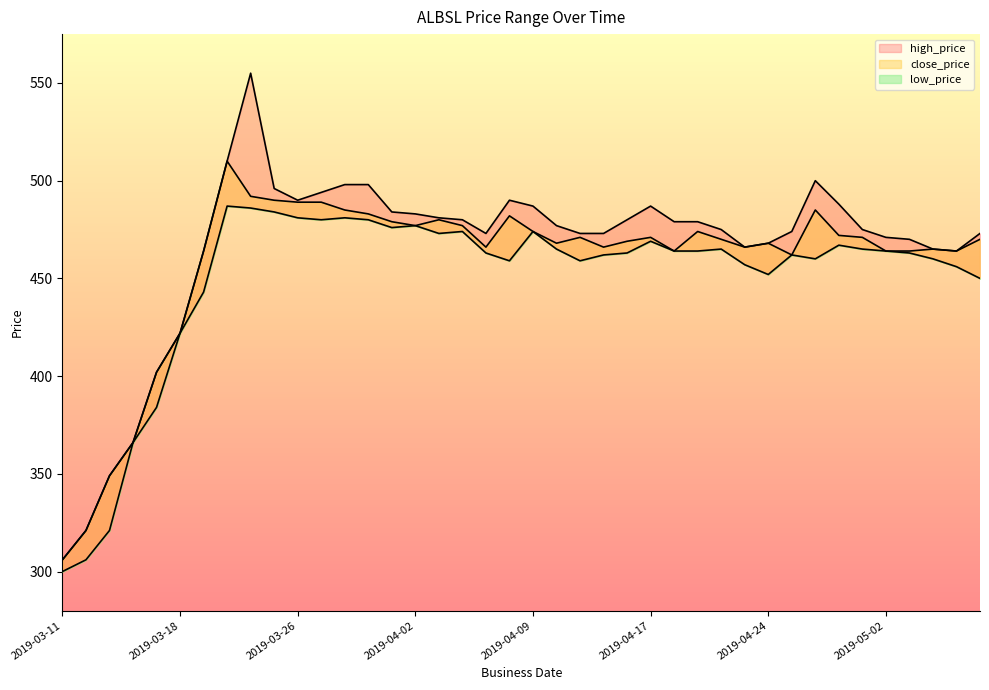

At which label does low_price reach its peak?

2019-03-21